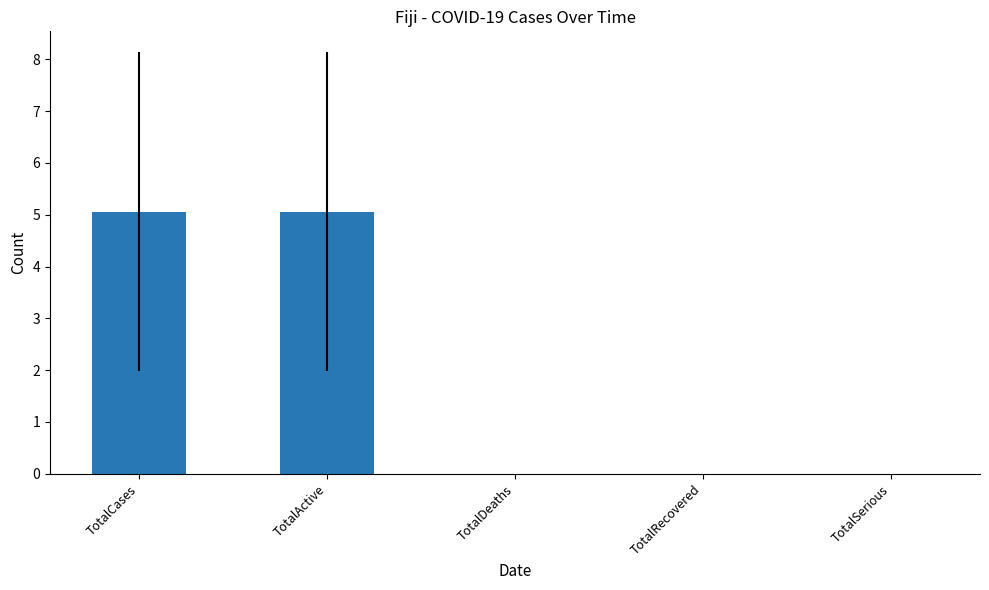

Reading right to left, extract all data points from this chart.

TotalSerious=0.0	TotalRecovered=0.0	TotalDeaths=0.0	TotalActive=5.1	TotalCases=5.1